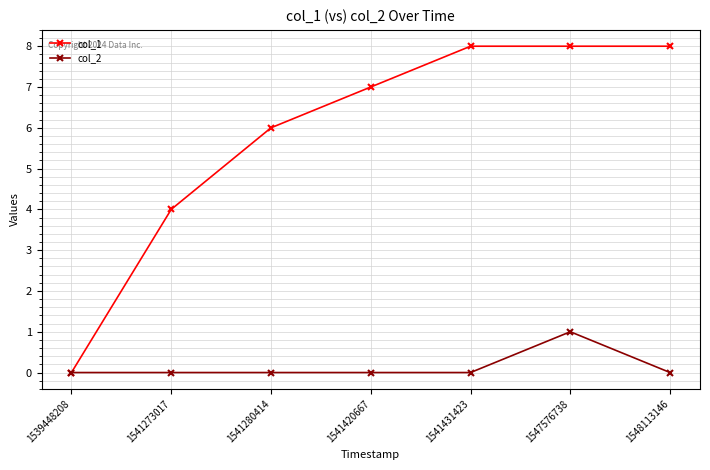

In col_2, how many points are higher than both neighbors (excluding endpoints)?

1